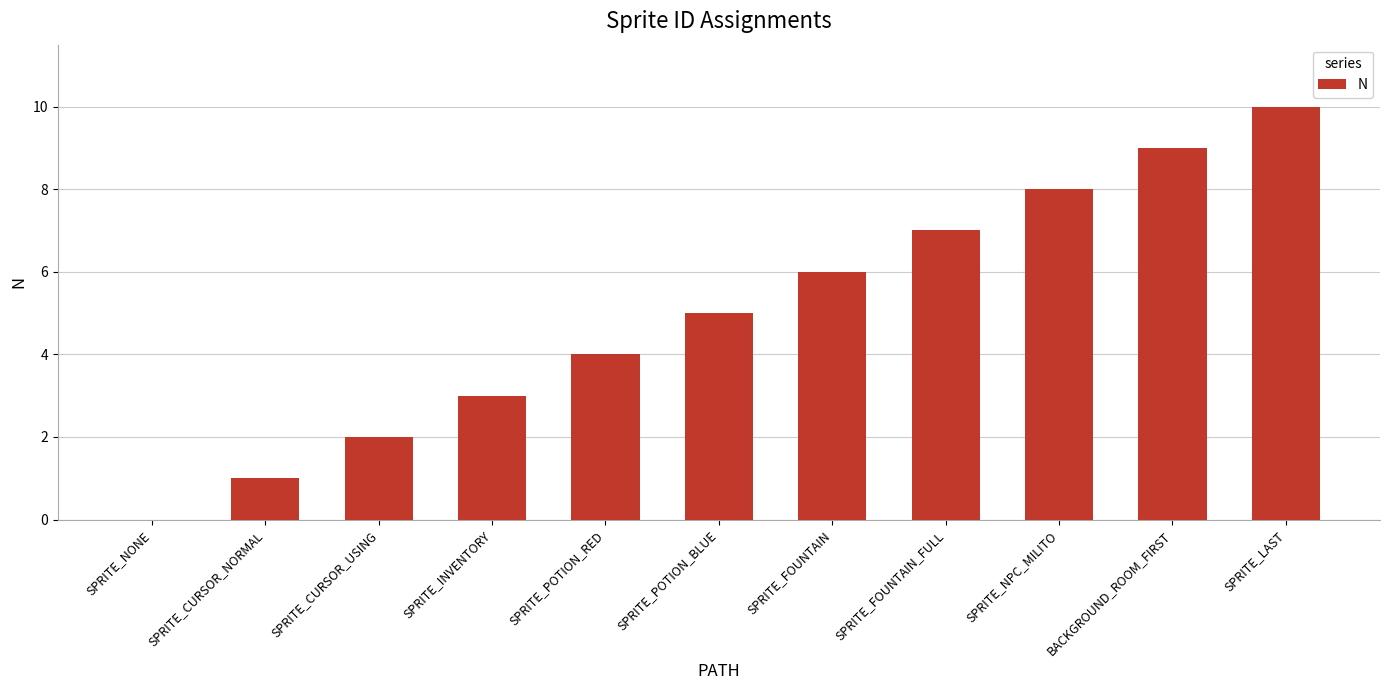

Reading left to right, what are all the values shown in this chart?

SPRITE_NONE=0	SPRITE_CURSOR_NORMAL=1	SPRITE_CURSOR_USING=2	SPRITE_INVENTORY=3	SPRITE_POTION_RED=4	SPRITE_POTION_BLUE=5	SPRITE_FOUNTAIN=6	SPRITE_FOUNTAIN_FULL=7	SPRITE_NPC_MILITO=8	BACKGROUND_ROOM_FIRST=9	SPRITE_LAST=10